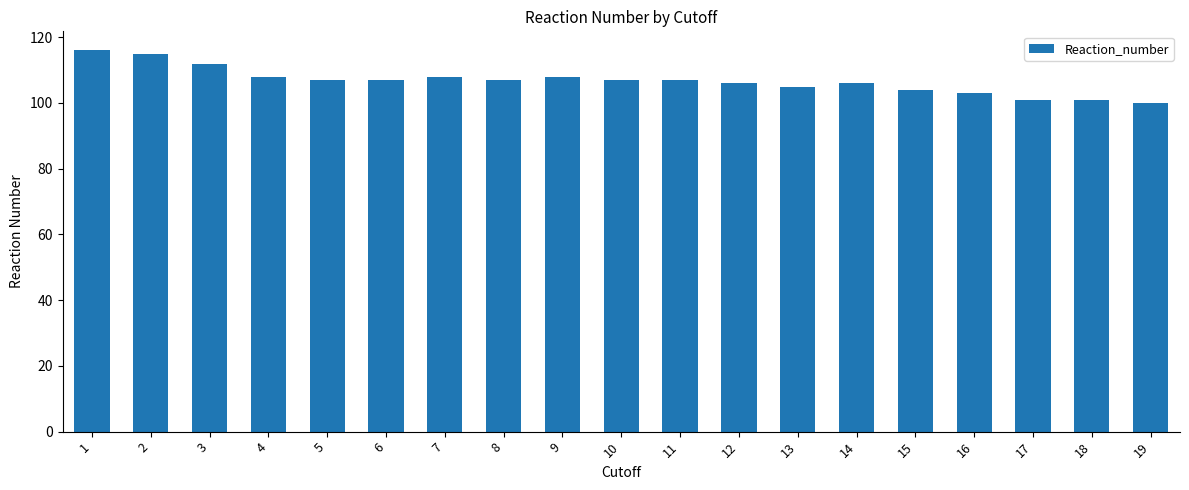

What is the change in value from 3 to 7?

-4